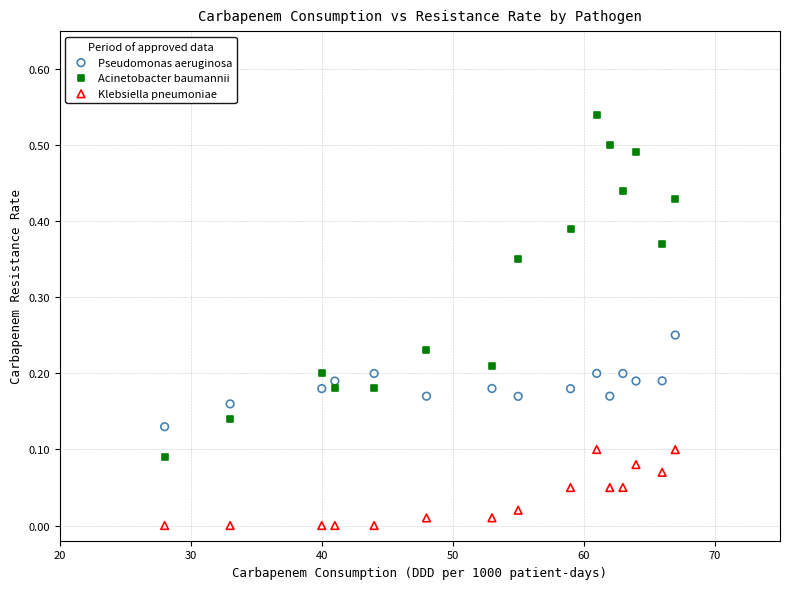

What are all the series names shown in the legend?

Pseudomonas aeruginosa, Acinetobacter baumannii, Klebsiella pneumoniae